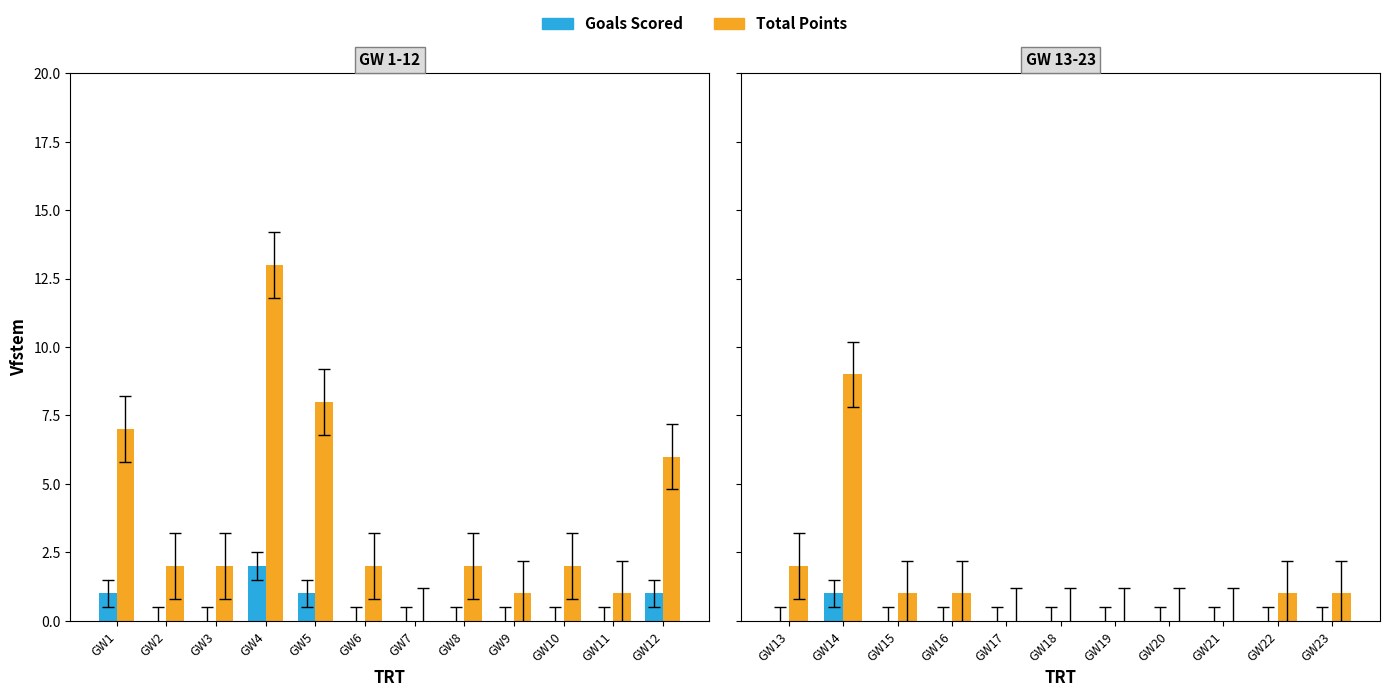

Is it true that Goals Scored equals -1 at GW20?

False